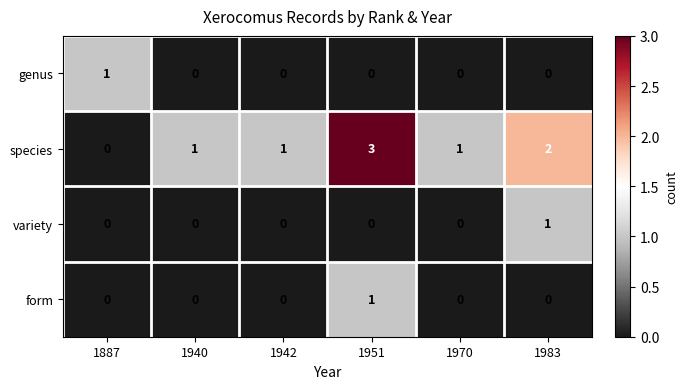

What is the spread (max minus min) of values at 1887?

1